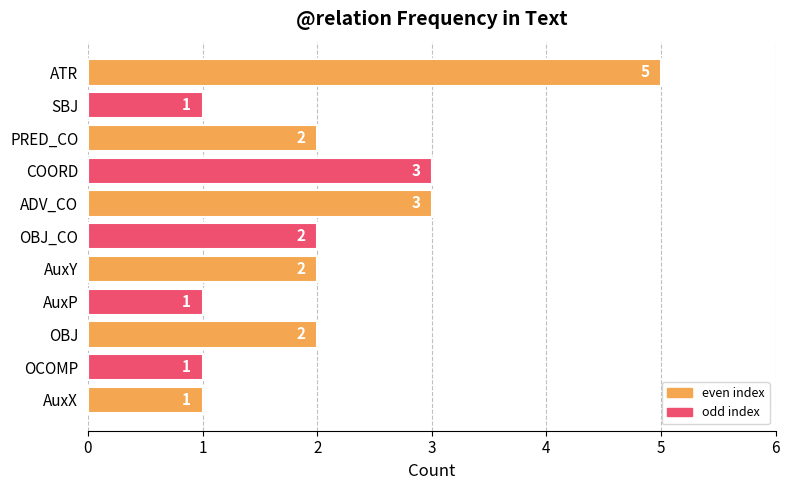

Are the bars horizontal?

Yes